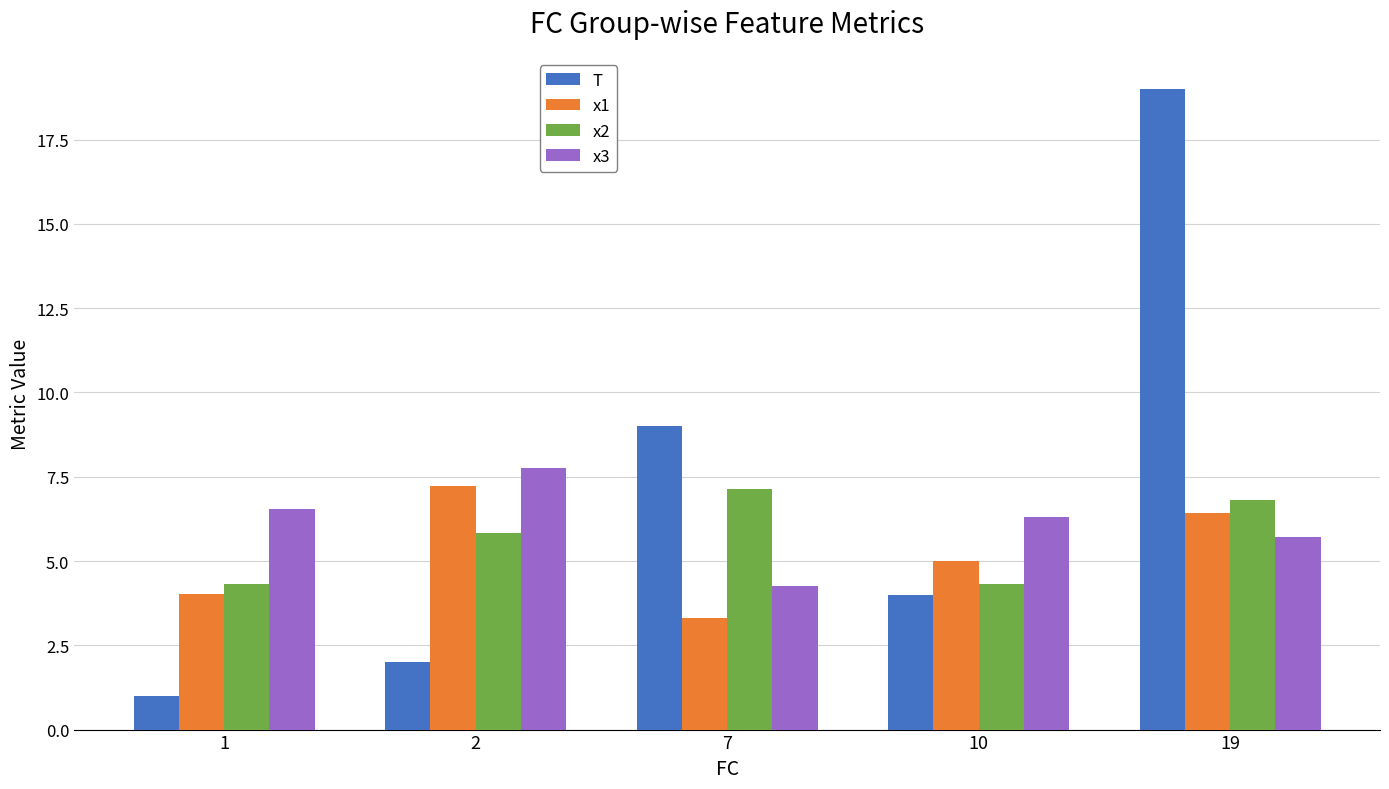

The x3 series shows 6.6 at 1. True or false?

True